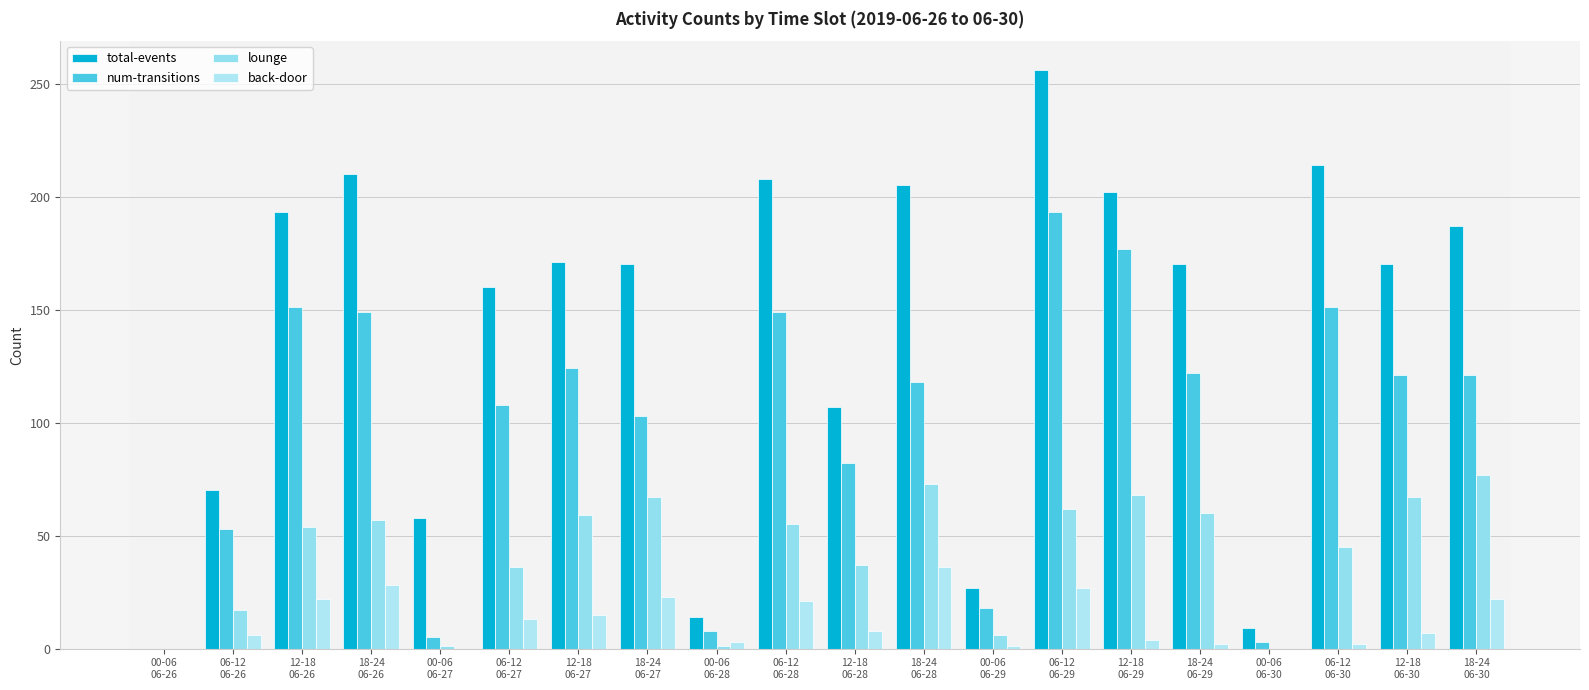

How many series are shown in this chart?

4